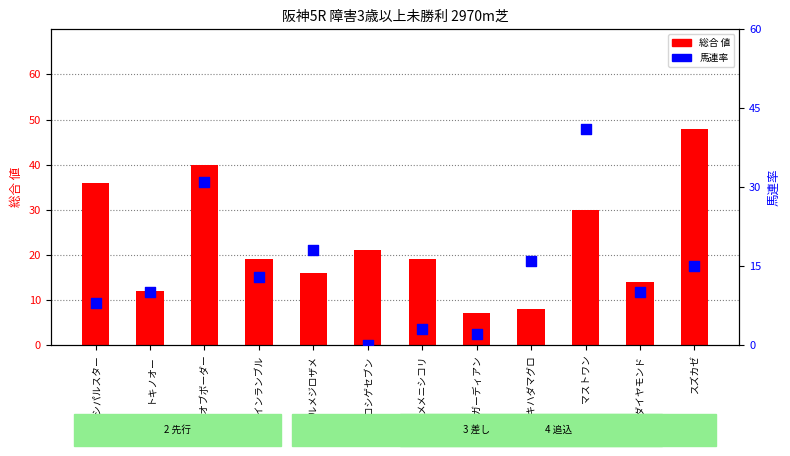

Which series reaches the maximum Y coordinate?

総合 値